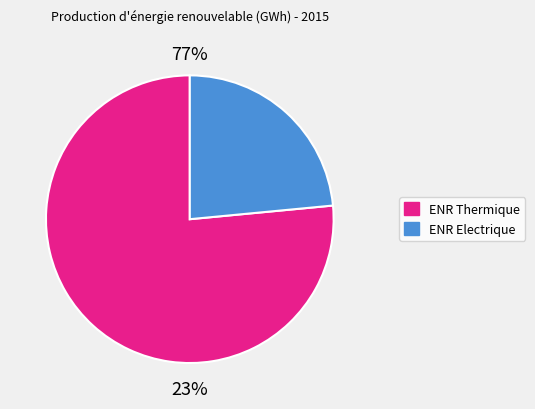

Is there a majority slice in this chart?

Yes